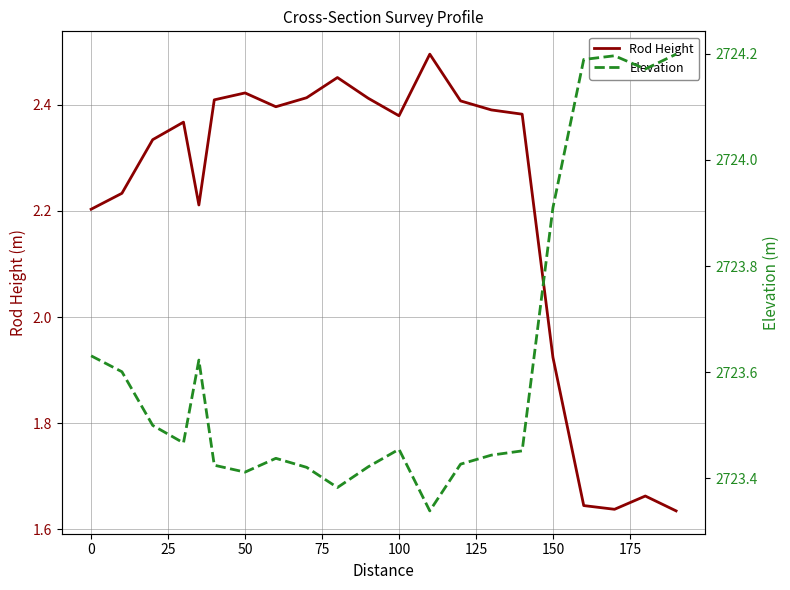

What is the maximum value shown in the chart?

2724.2